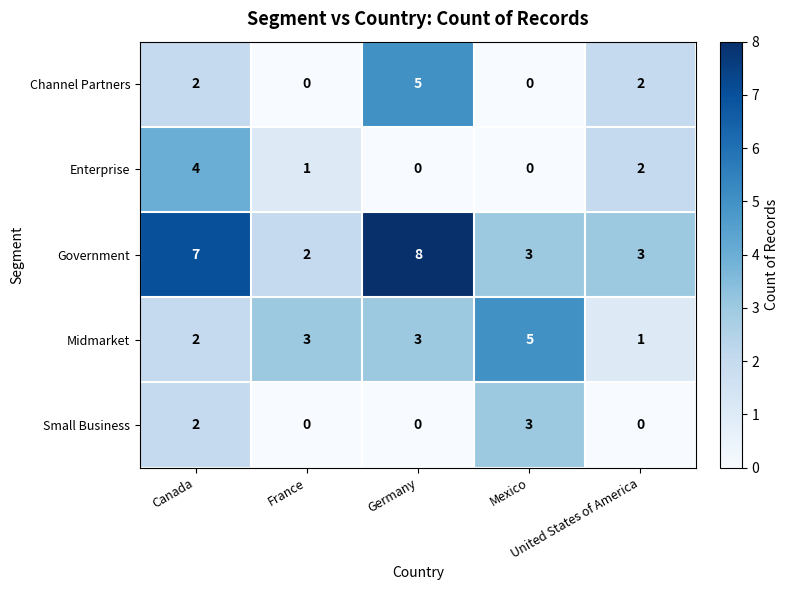

Which series has the largest total across all categories?

Government